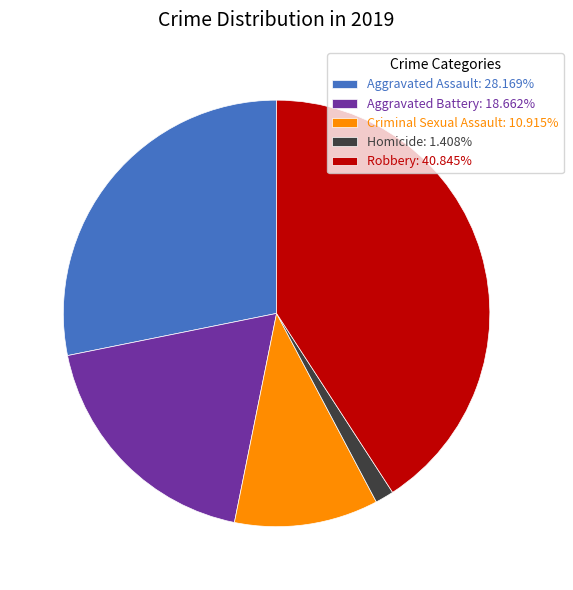

Is it true that Aggravated Assault is 28% of the pie?

True